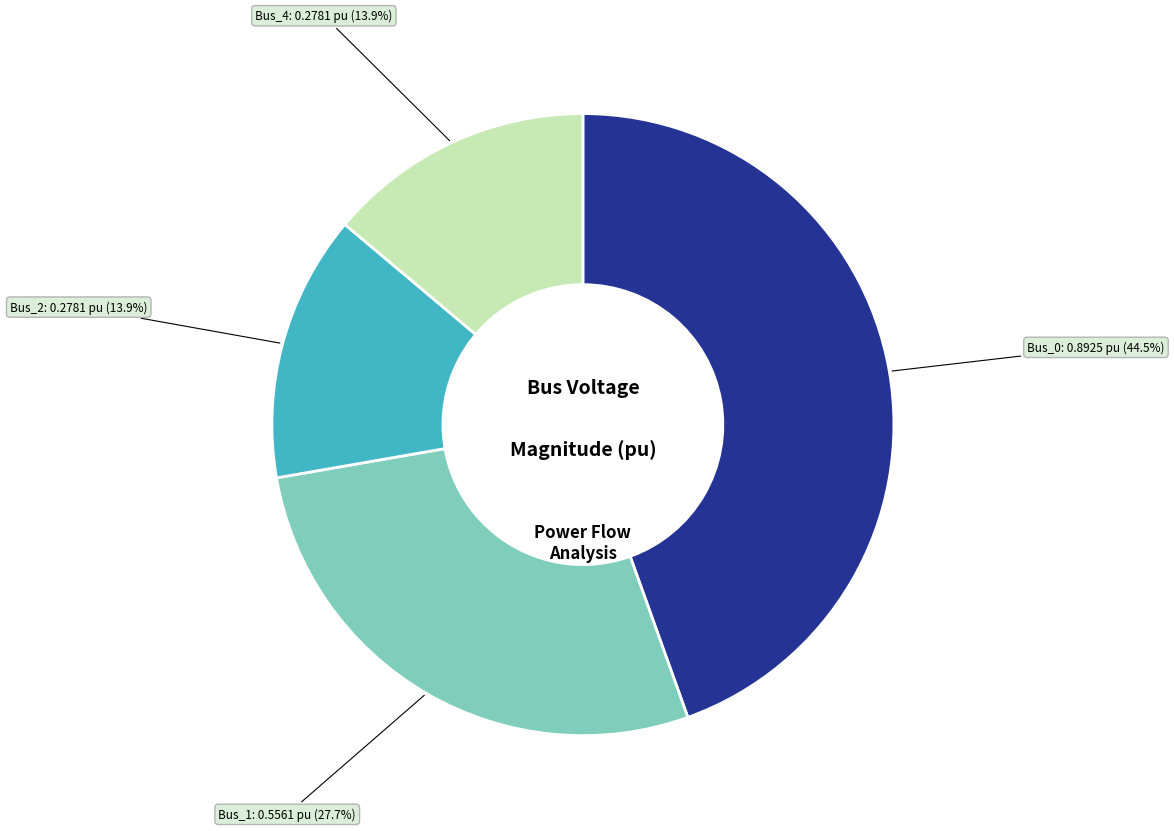

Do Bus_1 and Bus_4 together represent more than half of the pie?

No